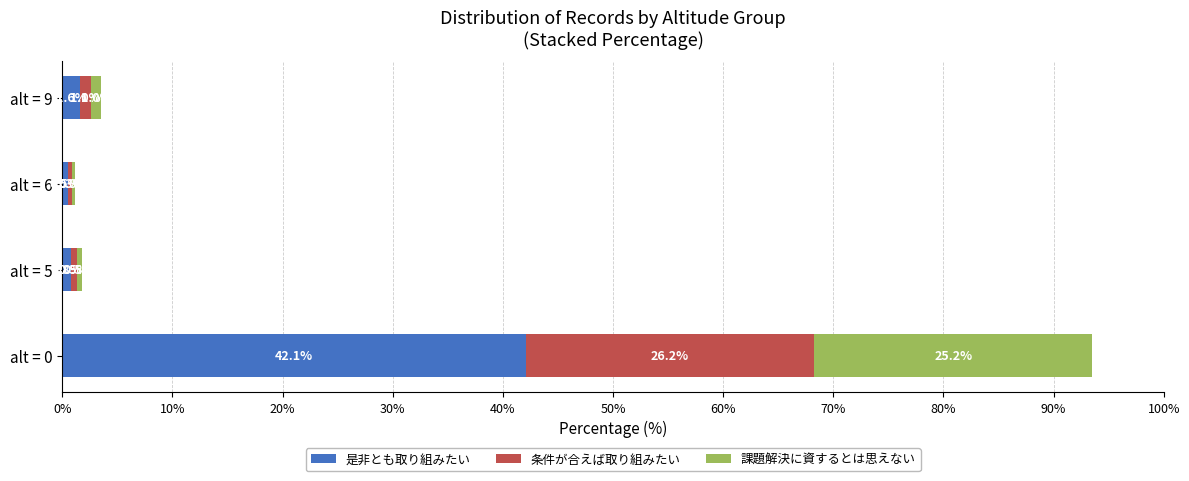

At which category is the sum across all series the highest?

alt = 0